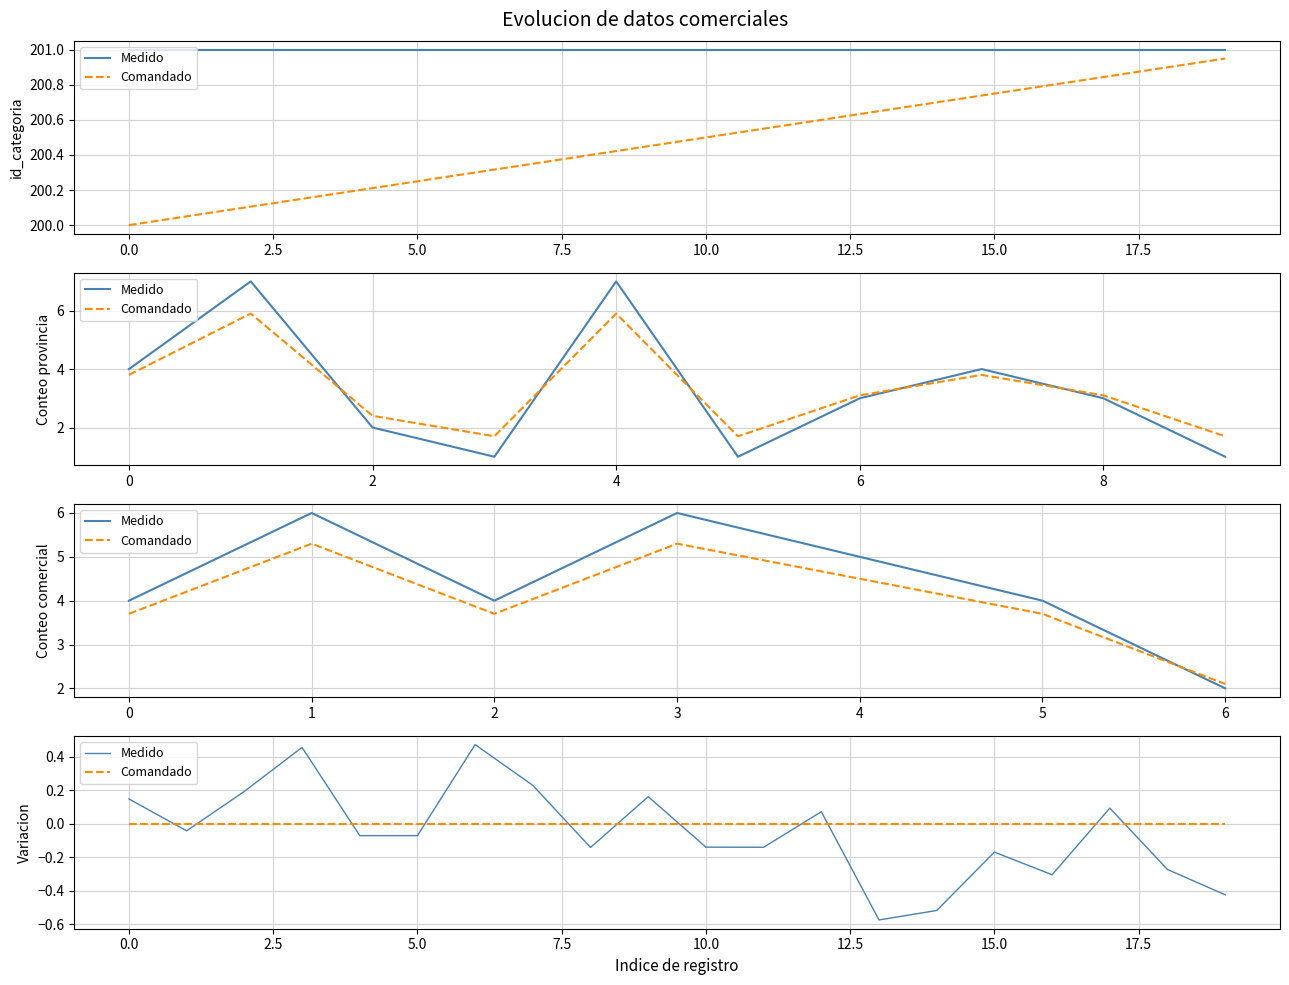

Rank the series by their average value, from lowest to highest.

Medido, Comandado